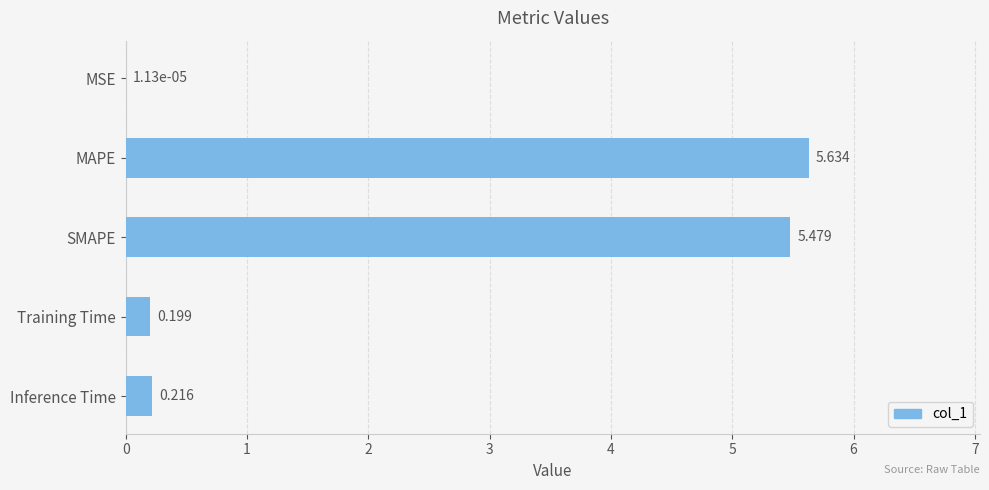

At which category does the chart reach its peak across all series?

MAPE